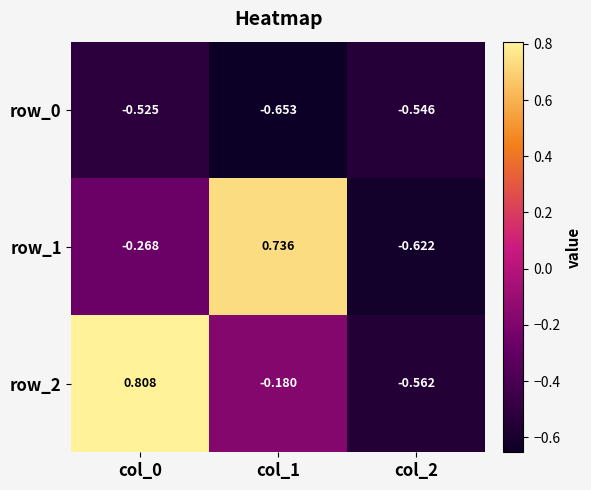

Where is row_1 nearest to the value 0?

col_0